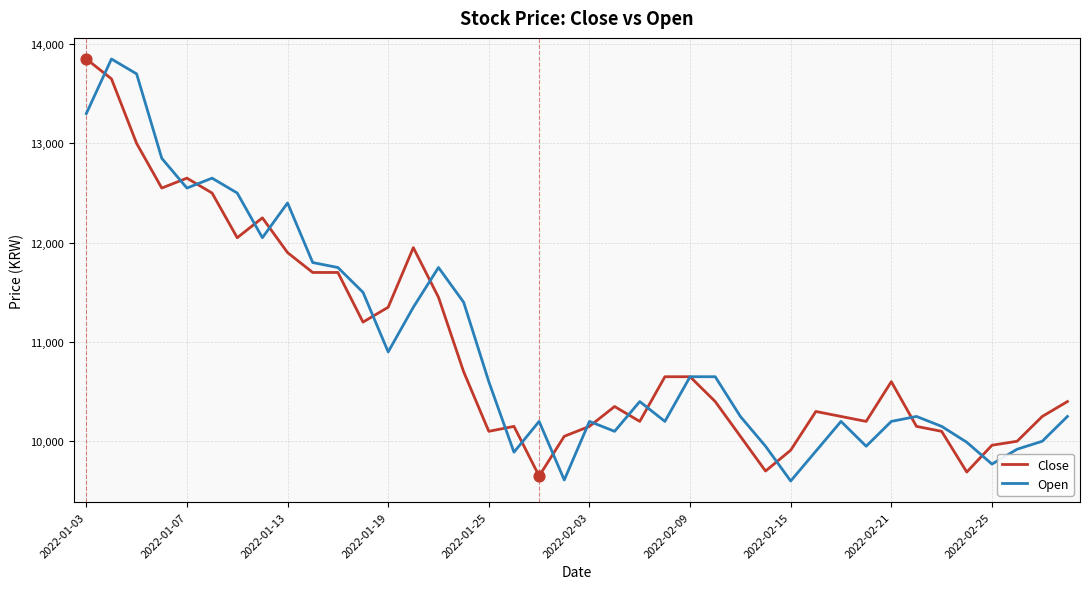

What is the maximum value for Open?

13850